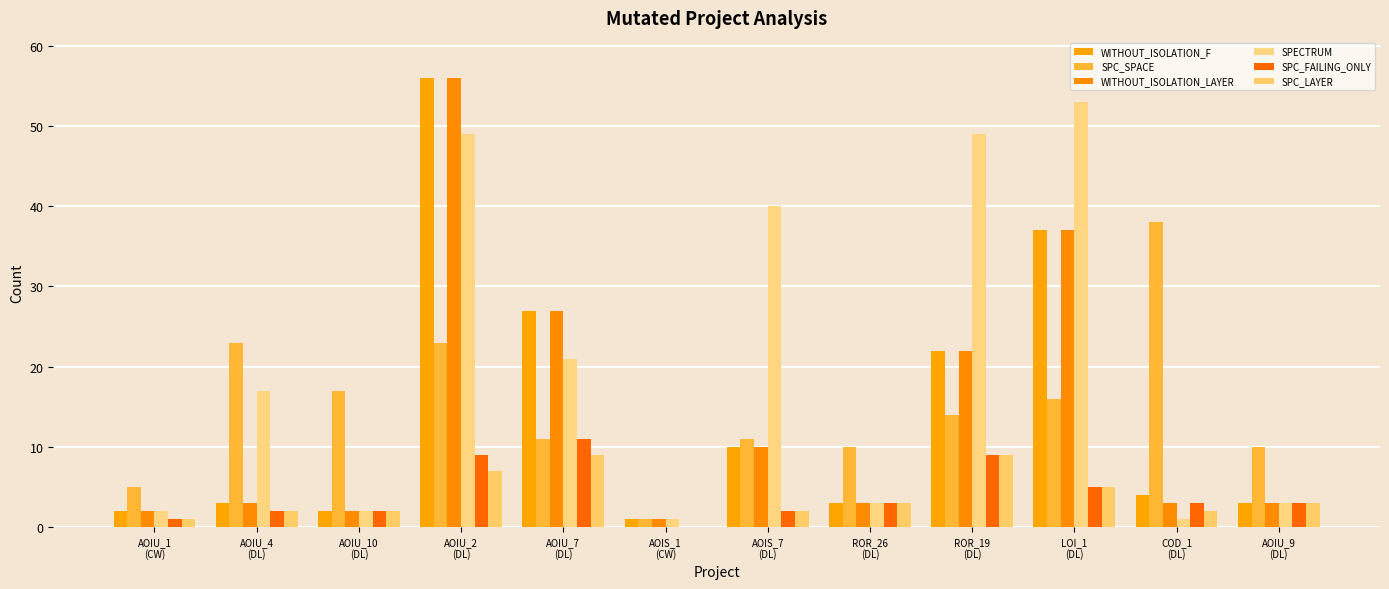

Rank the series at ROR_19
(DL) from highest to lowest value.

SPECTRUM, WITHOUT_ISOLATION_F, WITHOUT_ISOLATION_LAYER, SPC_SPACE, SPC_FAILING_ONLY, SPC_LAYER